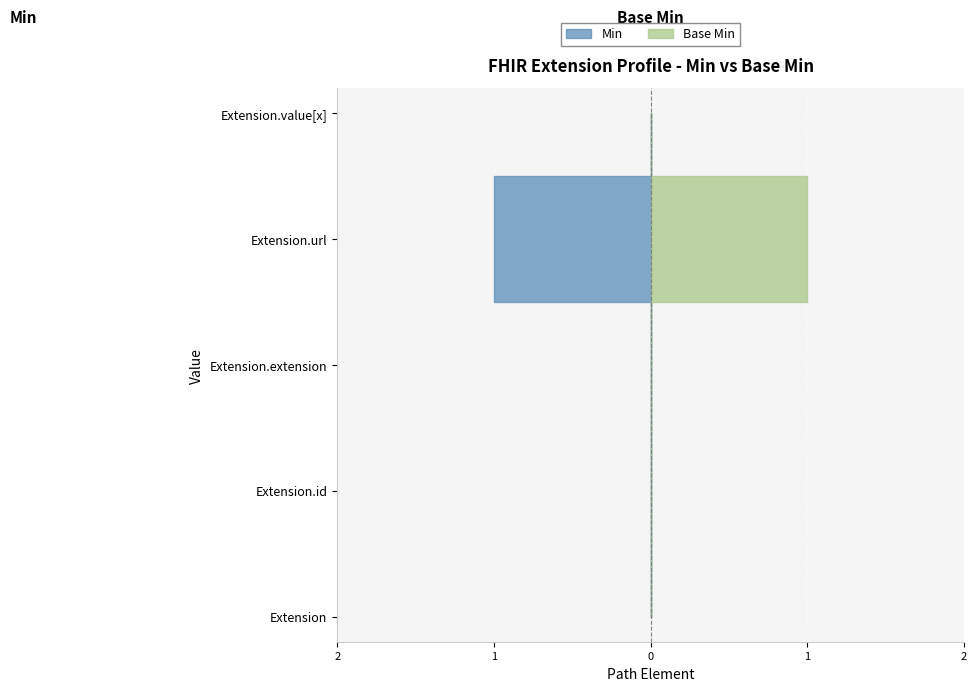

Reading left to right, what are all the values shown in this chart?

Min: Extension=0	Extension.id=0	Extension.extension=0	Extension.url=1	Extension.value[x]=0
Base Min: Extension=0	Extension.id=0	Extension.extension=0	Extension.url=1	Extension.value[x]=0